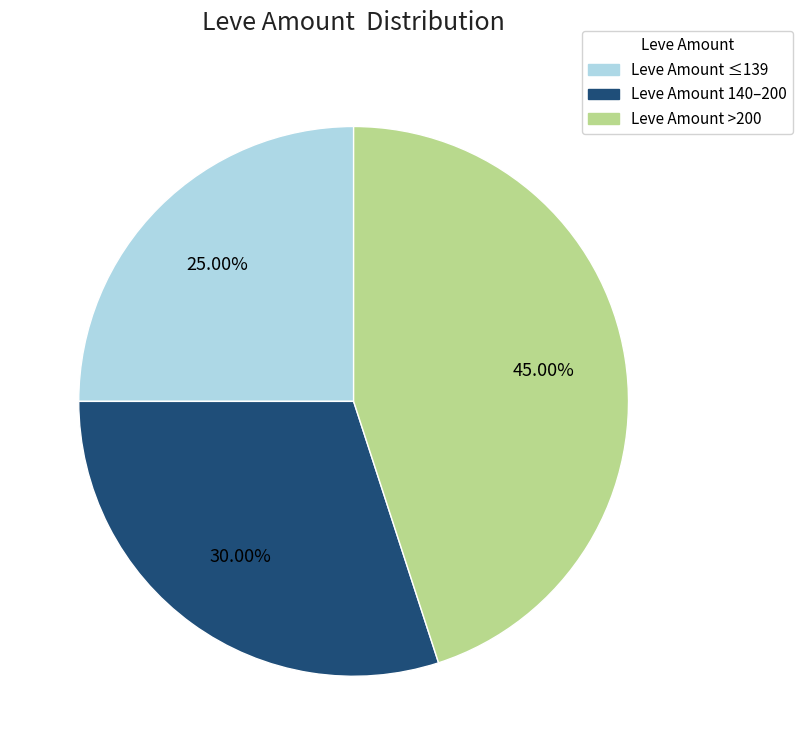

Count the number of slices in the pie.

3